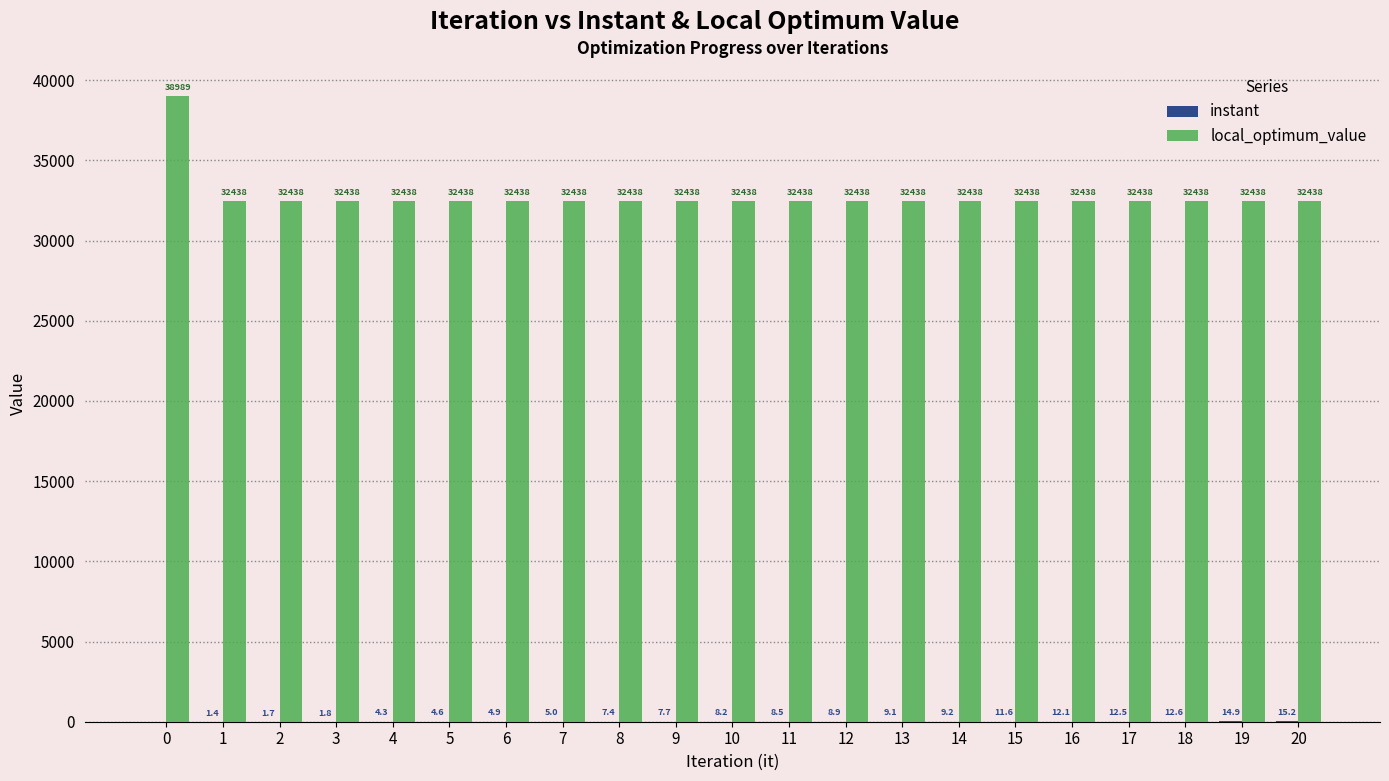

What is the sum of all local_optimum_value values?

687749.0